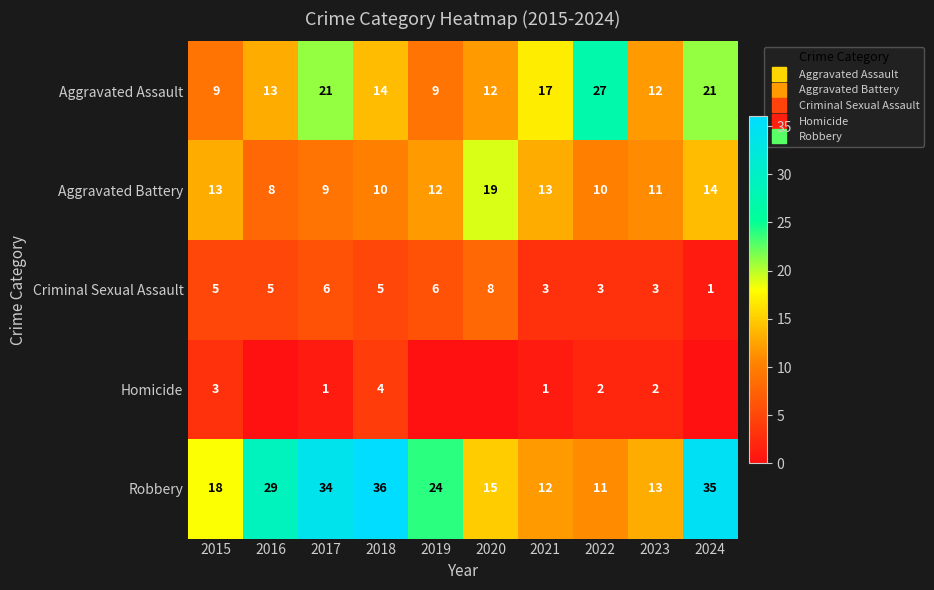

At which label does Aggravated Battery first exceed 12?

2015